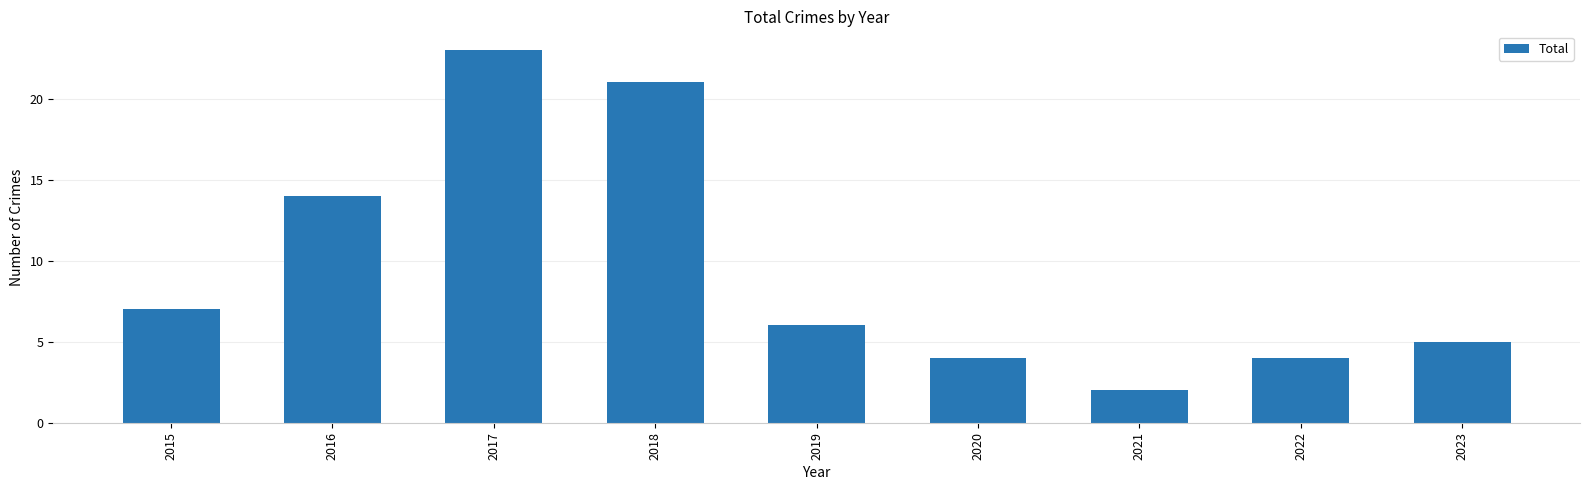

What is the value of the 6th bar from the left?

4